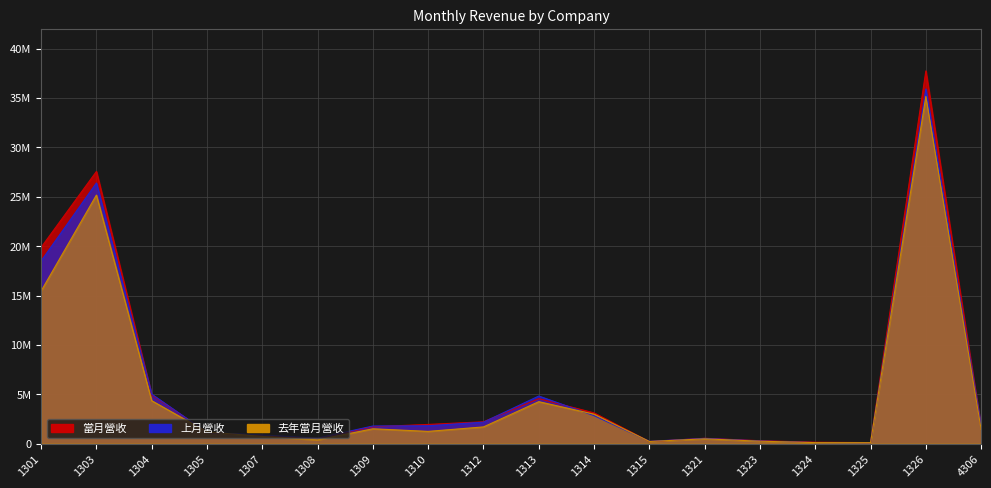

Reading right to left, list all the values displayed in this chart.

當月營收: 4306=1601741	1326=37750588	1325=113544	1324=149617	1323=301536	1321=548469	1315=216972	1314=3119529	1313=4566451	1312=2219699	1310=1952553	1309=1716528	1308=534191	1307=780696	1305=1151987	1304=4943282	1303=27569021	1301=19882337
上月營收: 4306=1718693	1326=35919915	1325=101338	1324=116700	1323=278173	1321=536169	1315=240559	1314=2840644	1313=4828947	1312=2182966	1310=1818478	1309=1792910	1308=563171	1307=886708	1305=1134886	1304=5016844	1303=26401702	1301=18507323
去年當月營收: 4306=1450442	1326=35164918	1325=107228	1324=110421	1323=253787	1321=491758	1315=225285	1314=2987998	1313=4255587	1312=1700101	1310=1248367	1309=1510032	1308=391359	1307=731375	1305=1198108	1304=4354458	1303=25176333	1301=15464899